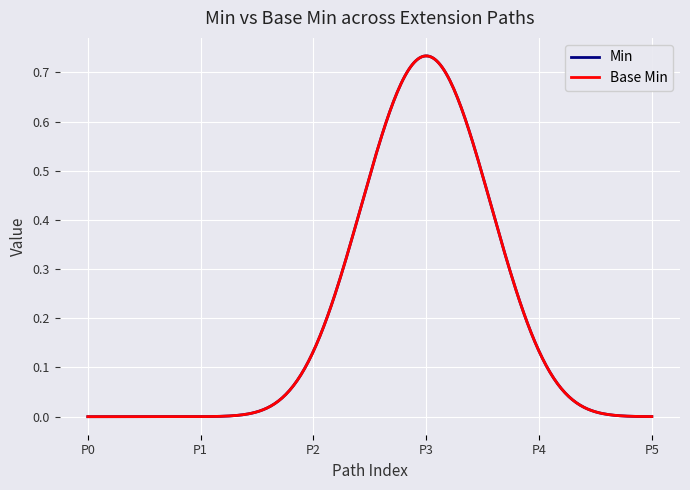

Does the chart display data point markers on the line(s)?

No